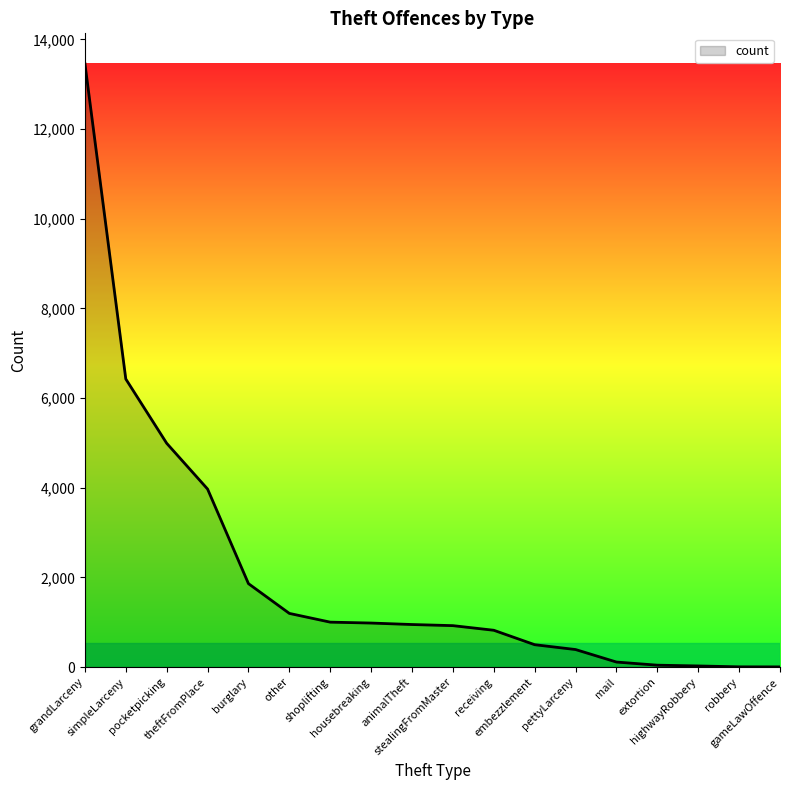

What is the maximum value shown in the chart?

13464